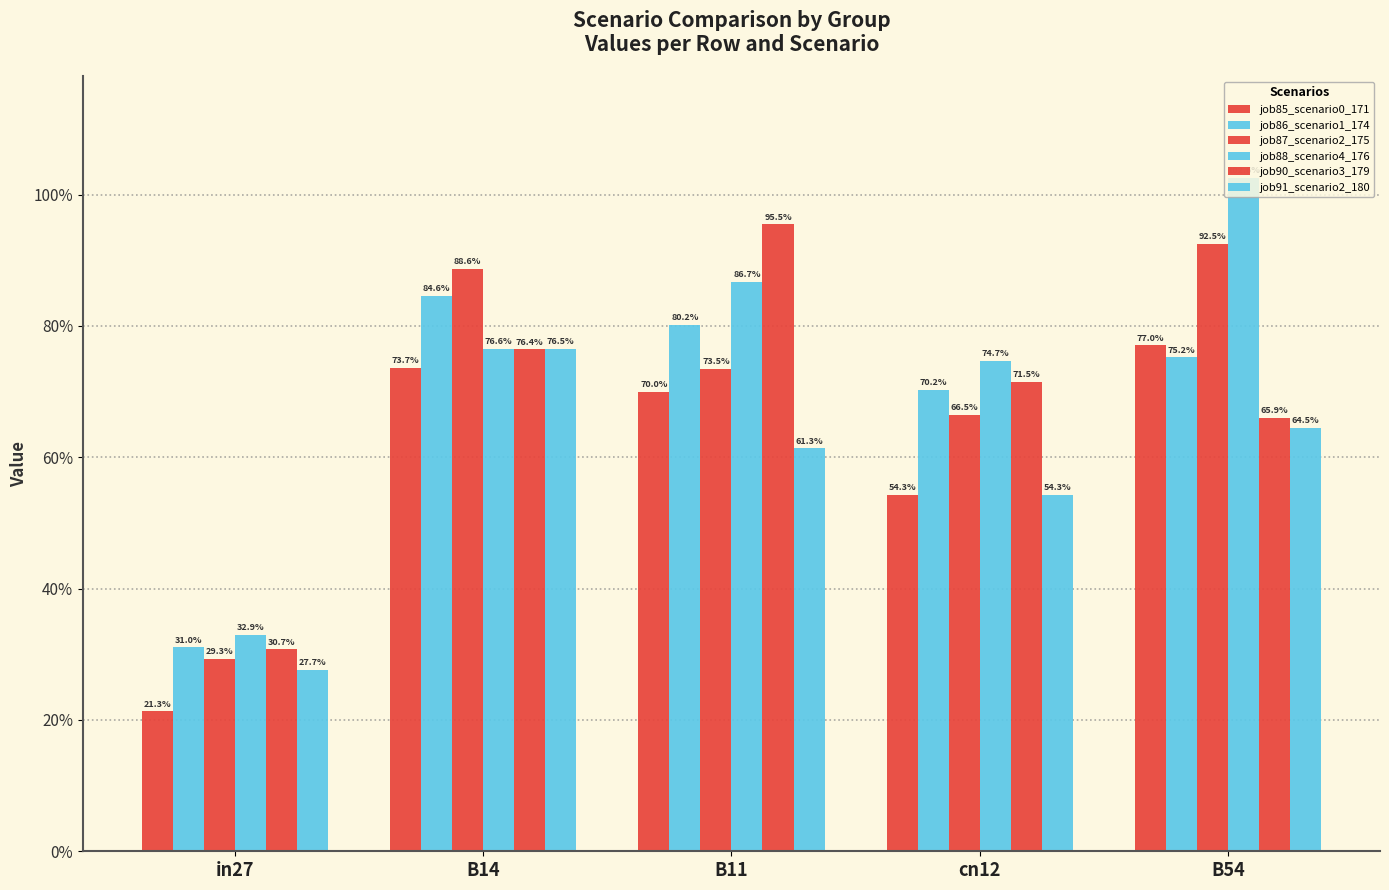

What is the label of the 2nd bar from the left?

B14